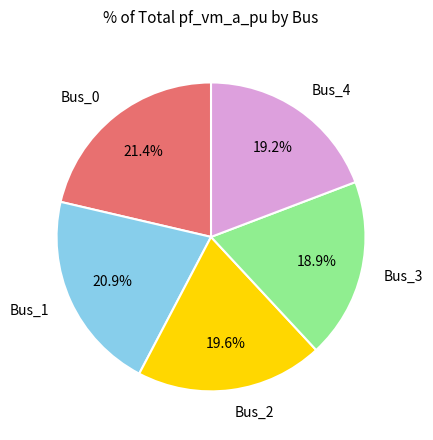

How many segments does this pie chart have?

5